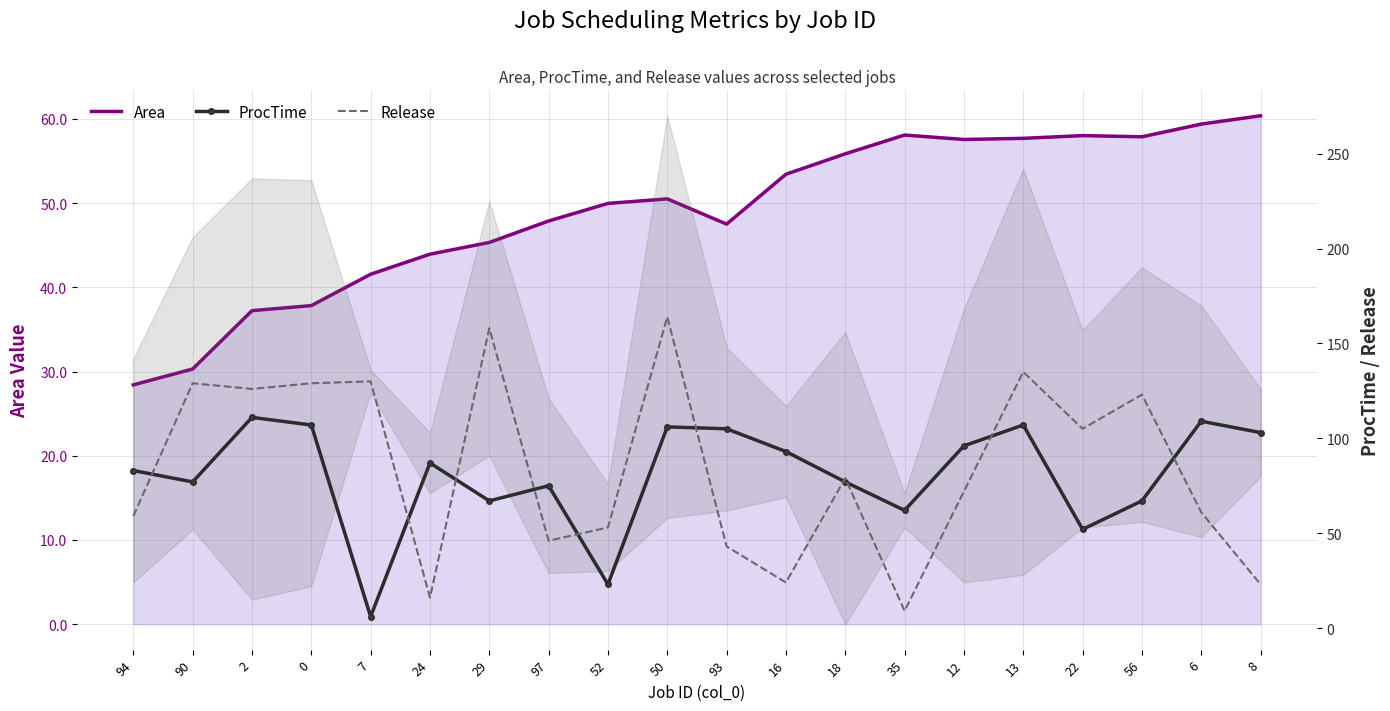

Reading left to right, extract all data points from this chart.

Area: 94=28.4	90=30.3	2=37.2	0=37.8	7=41.5	24=43.9	29=45.3	97=47.9	52=50.0	50=50.5	93=47.5	16=53.4	18=55.8	35=58.1	12=57.5	13=57.7	22=58.0	56=57.9	6=59.4	8=60.4
ProcTime: 94=83.0	90=77.0	2=111.0	0=107.0	7=6.0	24=87.0	29=67.0	97=75.0	52=23.0	50=106.0	93=105.0	16=93.0	18=77.0	35=62.0	12=96.0	13=107.0	22=52.0	56=67.0	6=109.0	8=103.0
Release: 94=59.0	90=129.0	2=126.0	0=129.0	7=130.0	24=16.0	29=158.0	97=46.0	52=53.0	50=164.0	93=43.0	16=24.0	18=79.0	35=9.0	12=72.0	13=135.0	22=105.0	56=123.0	6=61.0	8=23.0